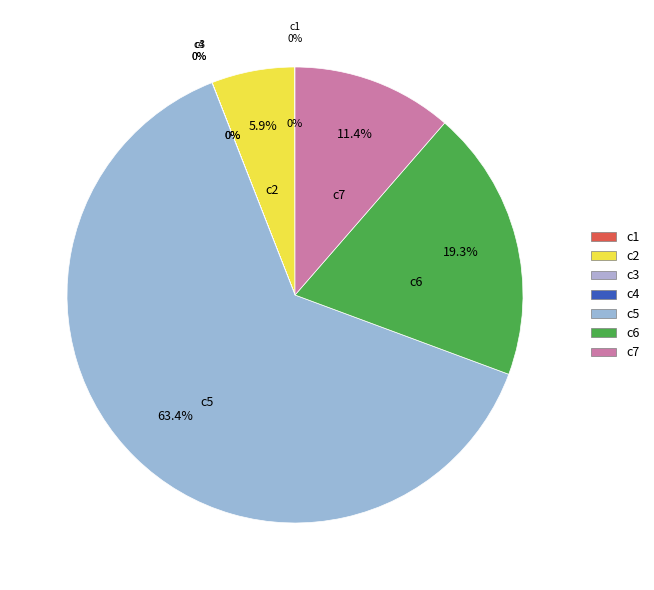

Is it true that c4 is 1% of the pie?

False